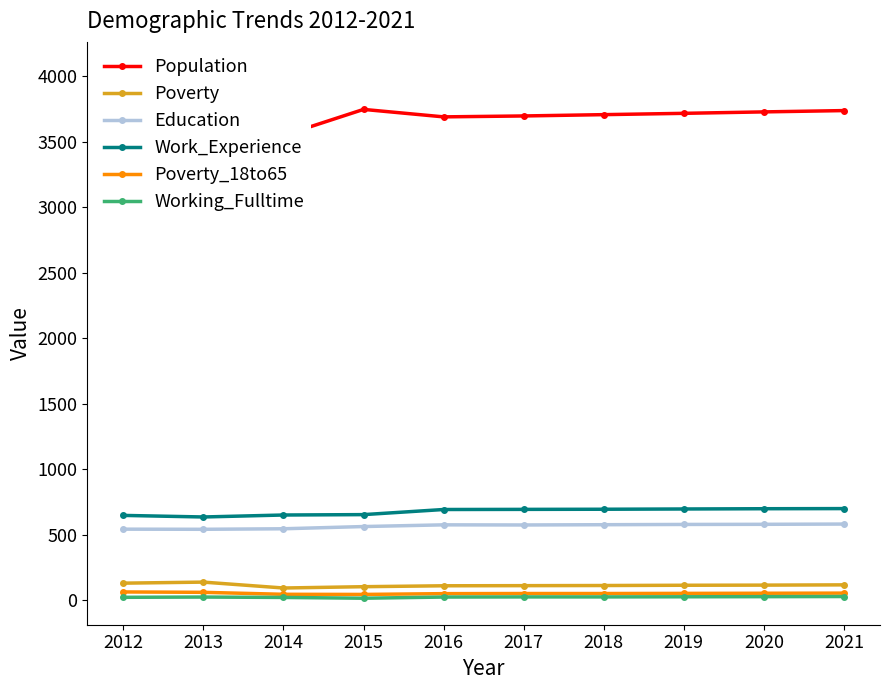

What is the difference between the maximum and minimum values in the Work_Experience series?

64